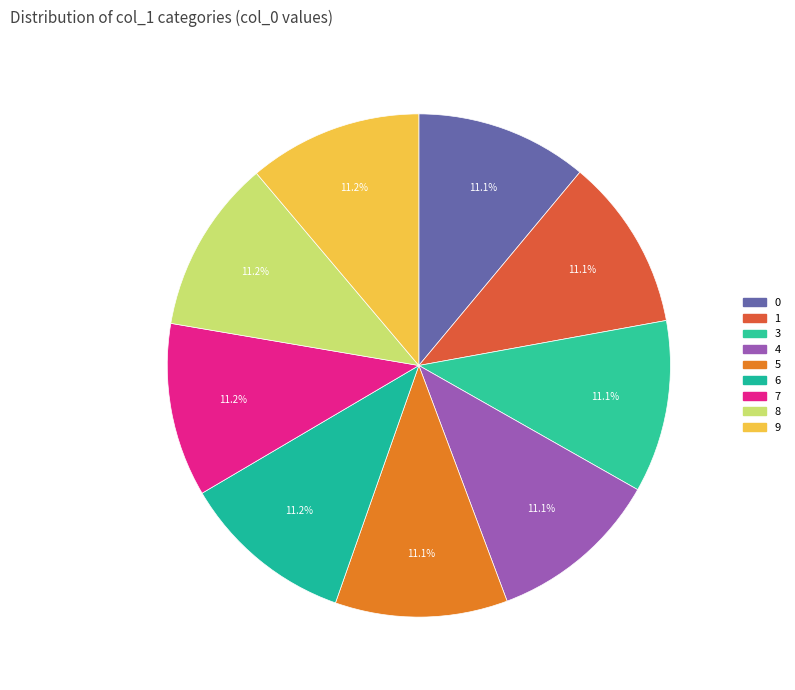

Is there a majority slice in this chart?

No